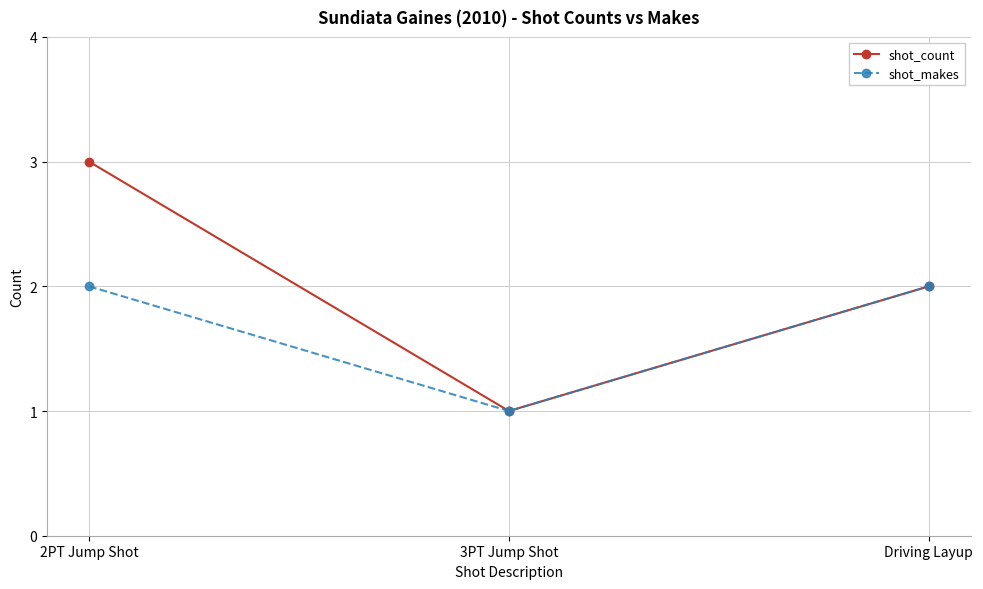

What is the difference between the maximum and minimum values in the shot_makes series?

1